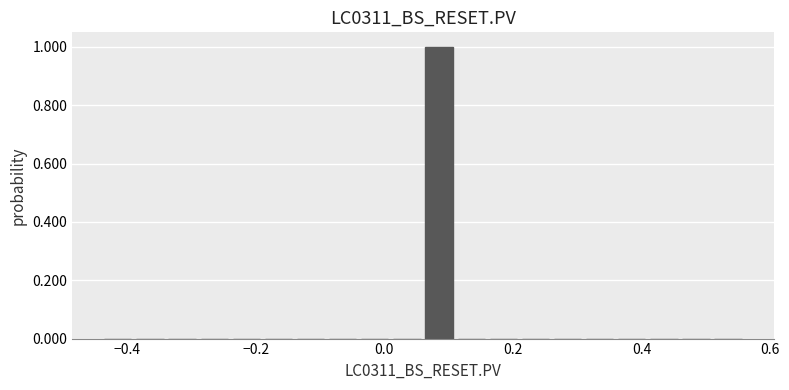

Read against the x-axis, roughly where is the centre of the tallest bar?

0.08